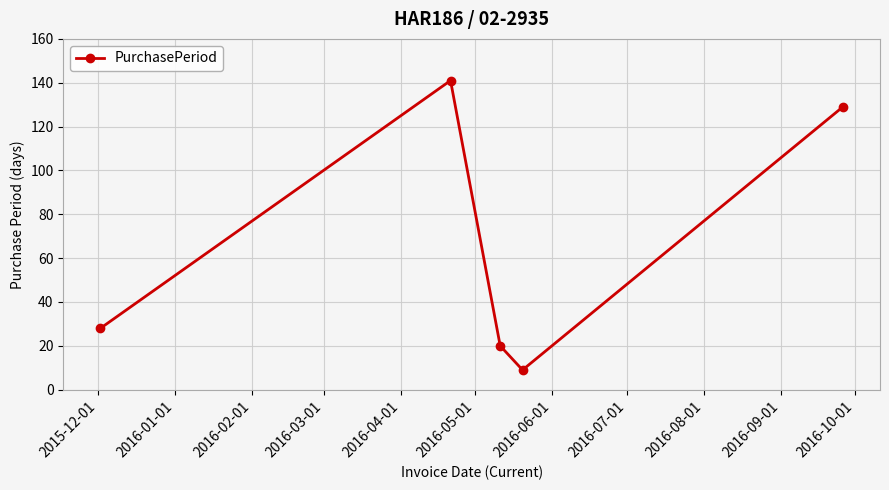

Reading right to left, what are all the values shown in this chart?

129	9	20	141	28